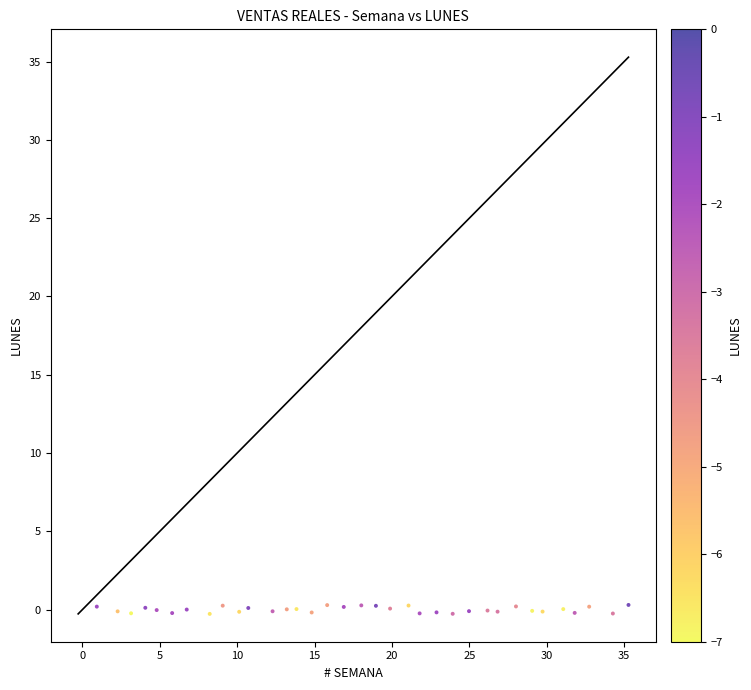

What is the range of Y values (max minus min)?

0.6